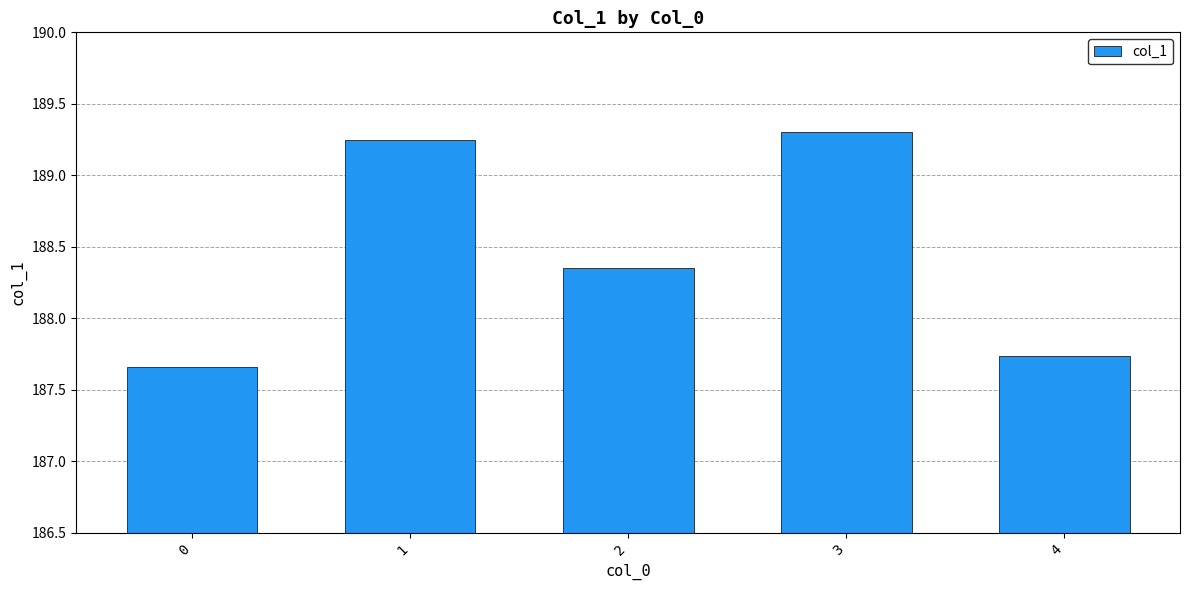

Which has a higher value, 2 or 3?

3